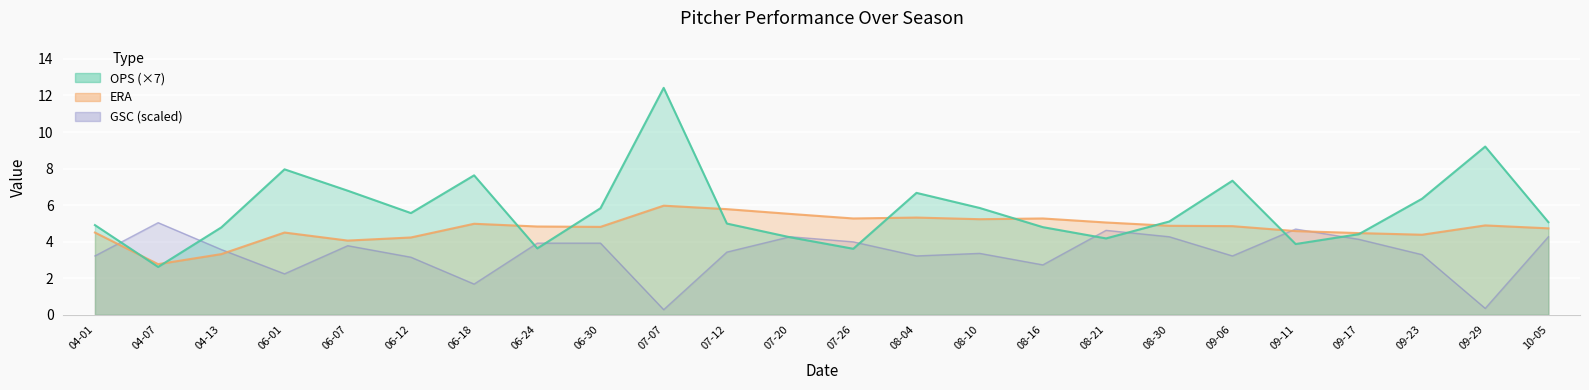

Reading right to left, transcribe all the data shown in this chart.

OPS: 5.1	9.2	6.3	4.4	3.9	7.3	5.1	4.2	4.8	5.8	6.7	3.6	4.2	5.0	12.4	5.8	3.6	7.6	5.6	6.8	8.0	4.8	2.6	4.9
ERA: 4.7	4.9	4.4	4.5	4.6	4.8	4.9	5.0	5.3	5.2	5.3	5.3	5.5	5.8	6.0	4.8	4.8	5.0	4.2	4.1	4.5	3.3	2.8	4.5
GSC: 4.3	0.4	3.3	4.1	4.7	3.2	4.3	4.6	2.7	3.4	3.2	4.0	4.3	3.4	0.3	3.9	3.9	1.7	3.1	3.8	2.2	3.6	5.0	3.2